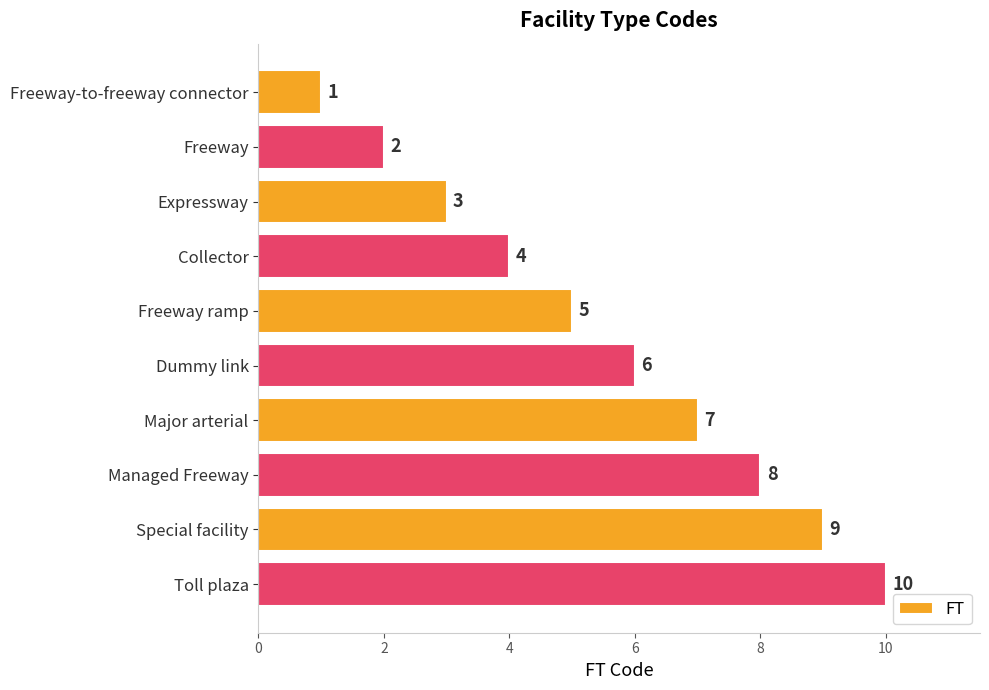

What is the difference between the maximum and minimum values?

9